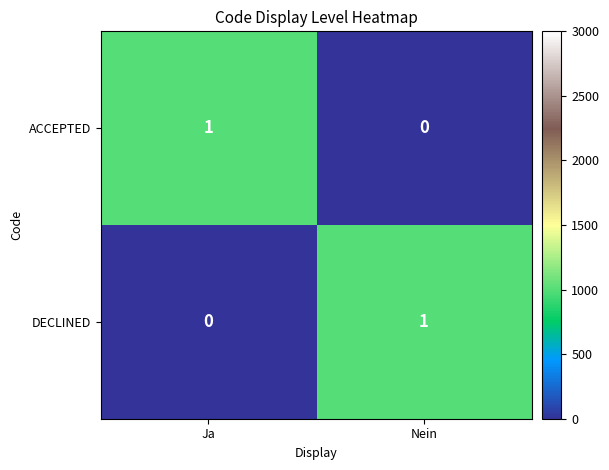

How many categories are shown in the chart?

2